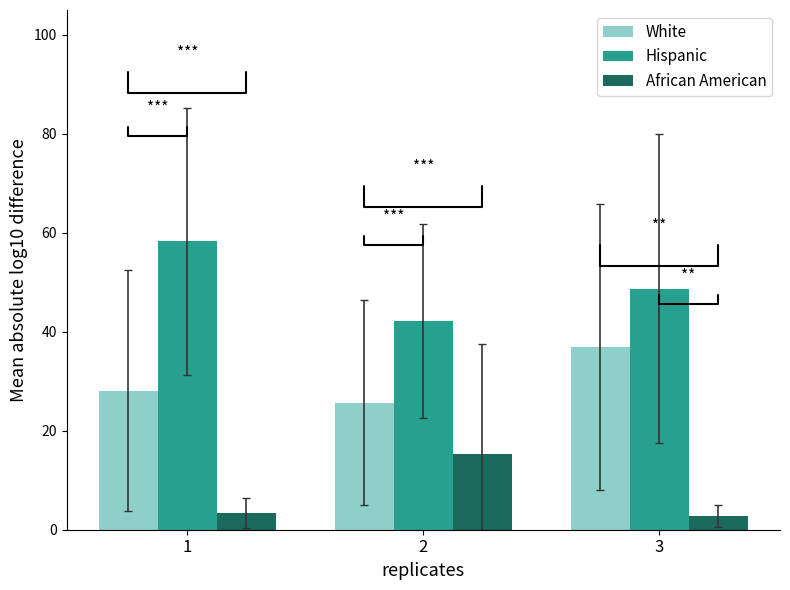

Reading left to right, extract all data points from this chart.

White: 1=28.1	2=25.7	3=36.9
Hispanic: 1=58.3	2=42.2	3=48.7
African American: 1=3.4	2=15.3	3=2.8